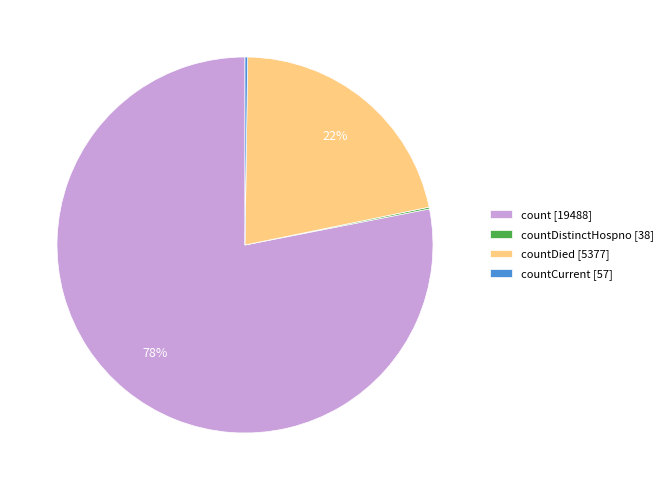

Which slice is the largest?

count [19488]